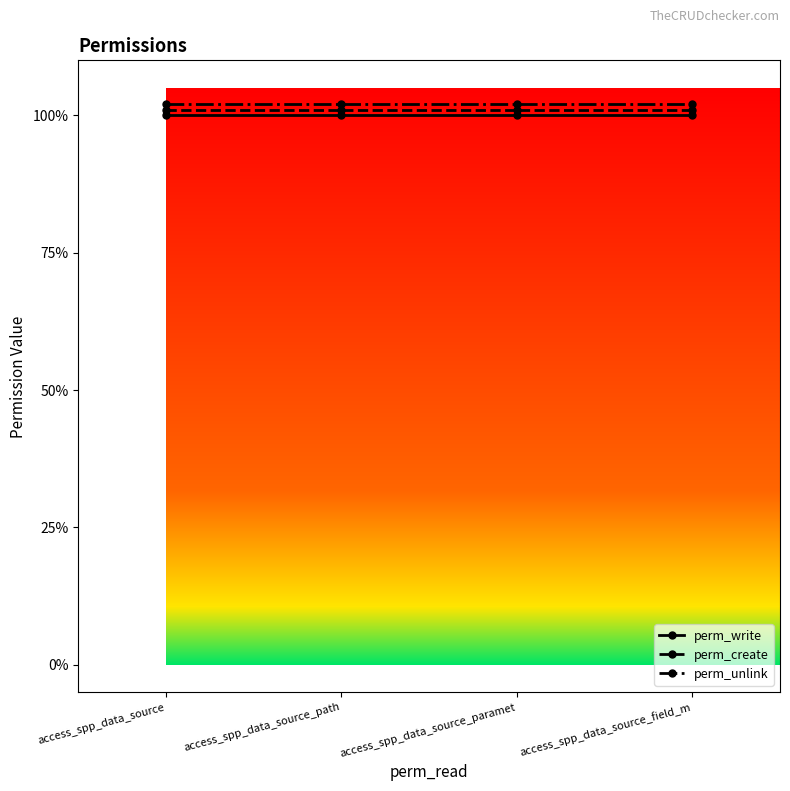

How many lines are shown in the chart?

3